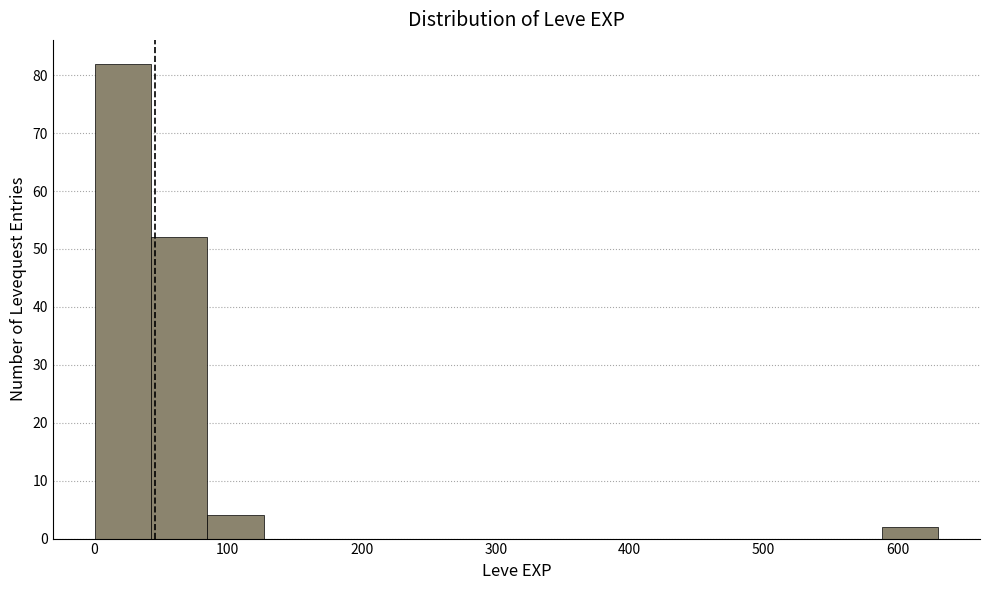

Reading left to right, list every bar in this chart as the range it spans on the x-axis followed by its height. Neither the bar edges nor the heights are printed on the chart, so give them approximately, as read against the axes.

0 to 40: 82
40 to 80: 52
80 to 130: 4
130 to 170: 0
170 to 210: 0
210 to 250: 0
250 to 290: 0
290 to 340: 0
340 to 380: 0
380 to 420: 0
420 to 460: 0
460 to 500: 0
500 to 550: 0
550 to 590: 0
590 to 630: 2